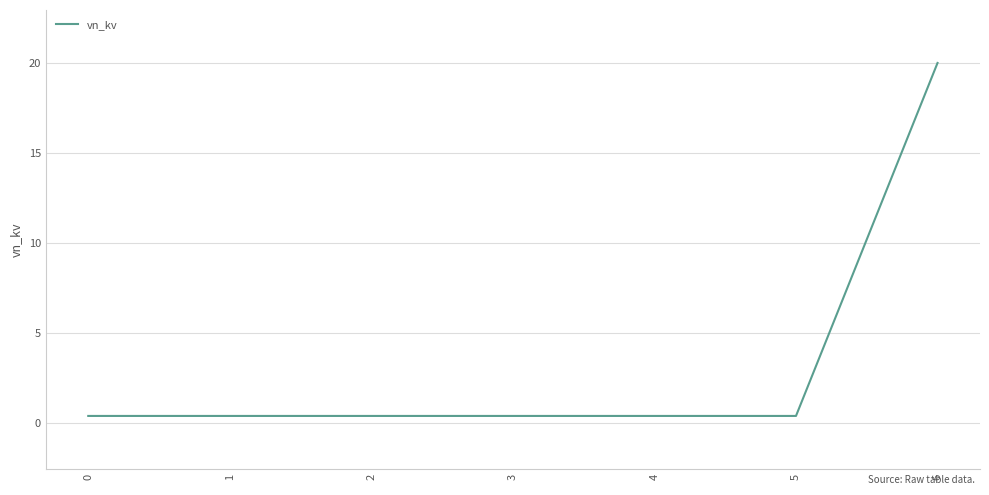

Is it true that the value at 0 is 0.4?

True